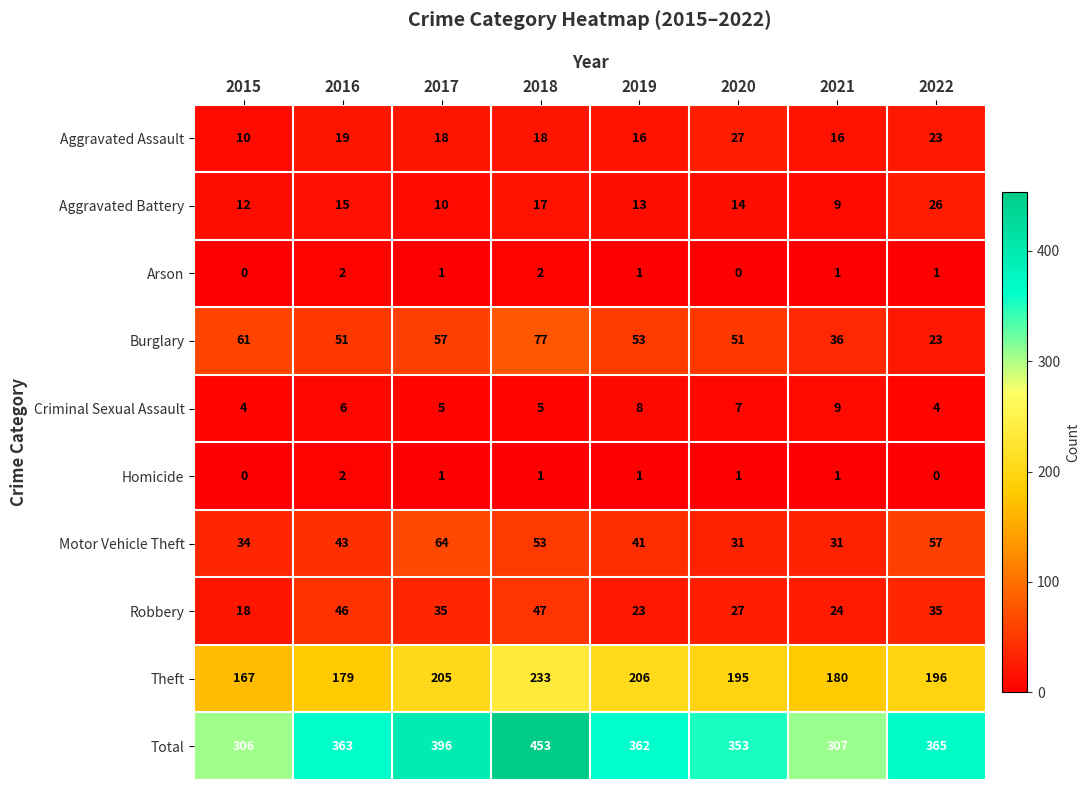

What is the difference between the Burglary values at 2022 and 2015?

38